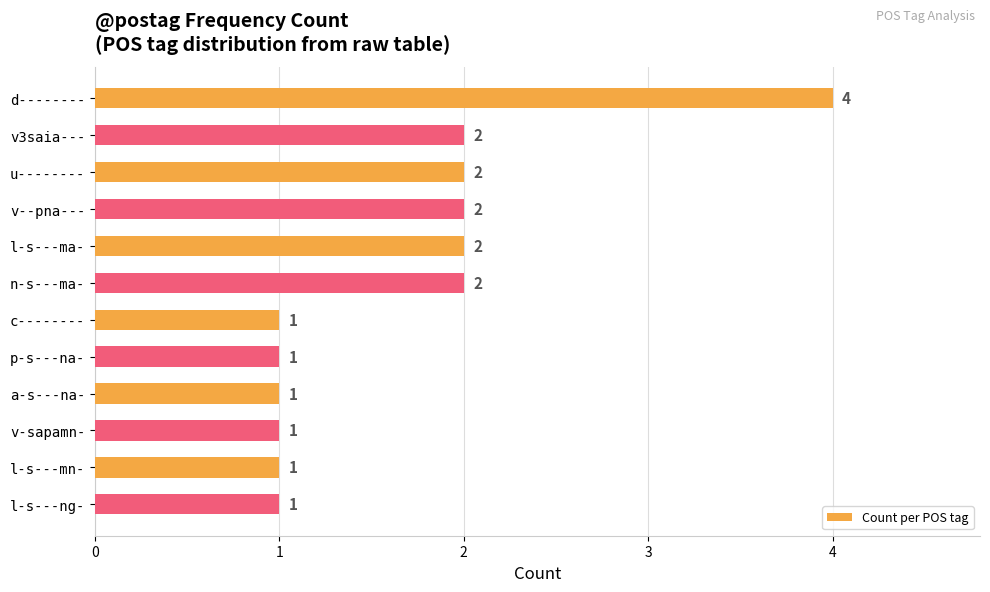

How many values are below 2?

6